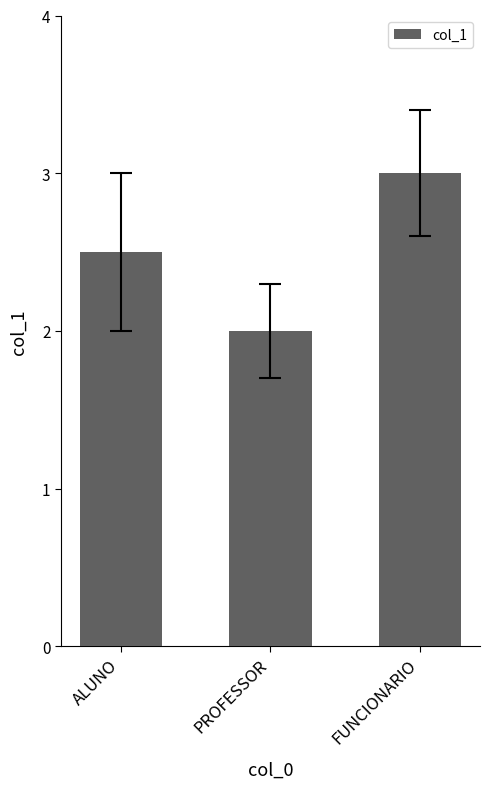

What is the change in value from PROFESSOR to FUNCIONARIO?

+1.0